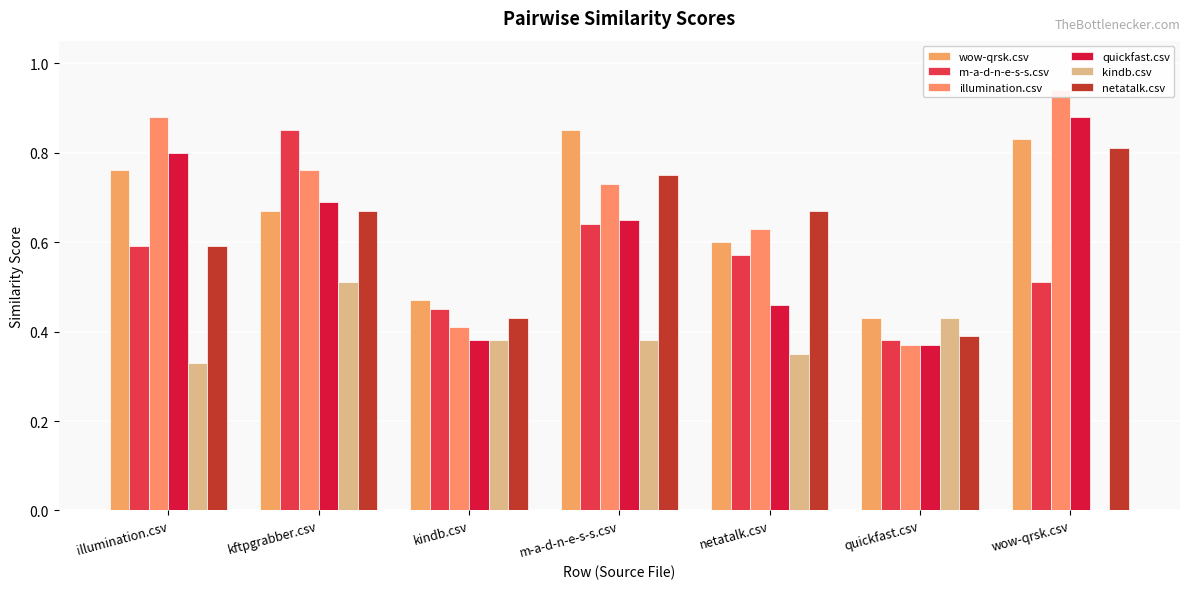

What is the sum of the kindb.csv values at kindb.csv and kftpgrabber.csv?

0.9